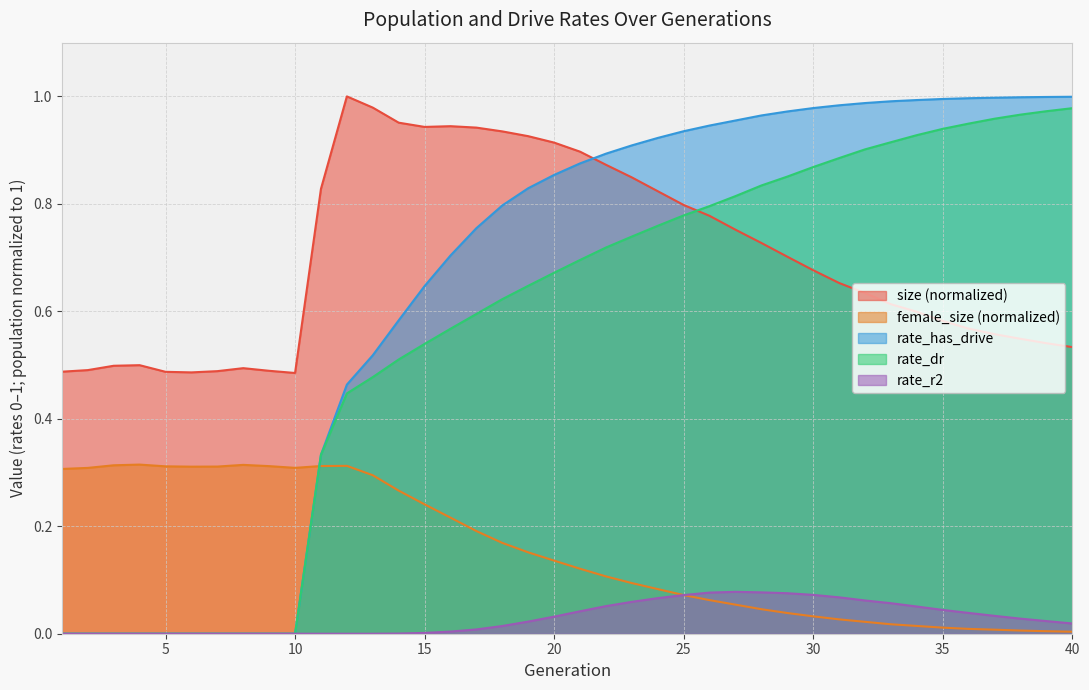

Which has a higher value, 13 or 28?

13